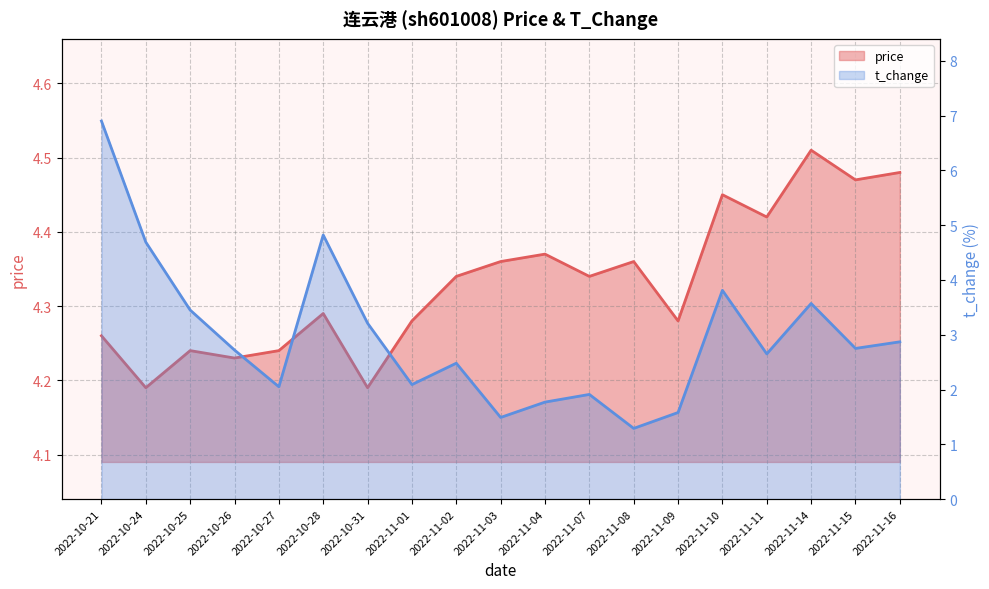

What are all the series names shown in the legend?

price, t_change